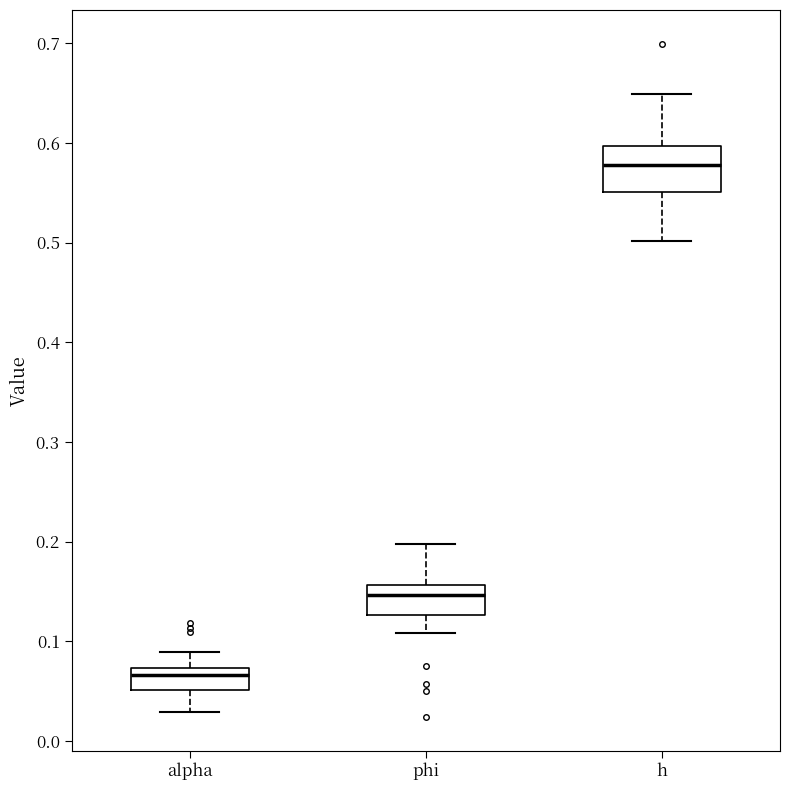

Reading left to right, transcribe this box plot: for each box, give where its median line is, the range the box spans, and where its two whiskers end, as read against the y-axis. The values are not printed on the chart, so give them approximately, as read against the axis.

alpha: median 0.07 (inside the box), box 0.05 to 0.07, whiskers 0.03 to 0.09
phi: median 0.15, box 0.13 to 0.16, whiskers 0.11 to 0.20
h: median 0.58, box 0.55 to 0.60, whiskers 0.50 to 0.65